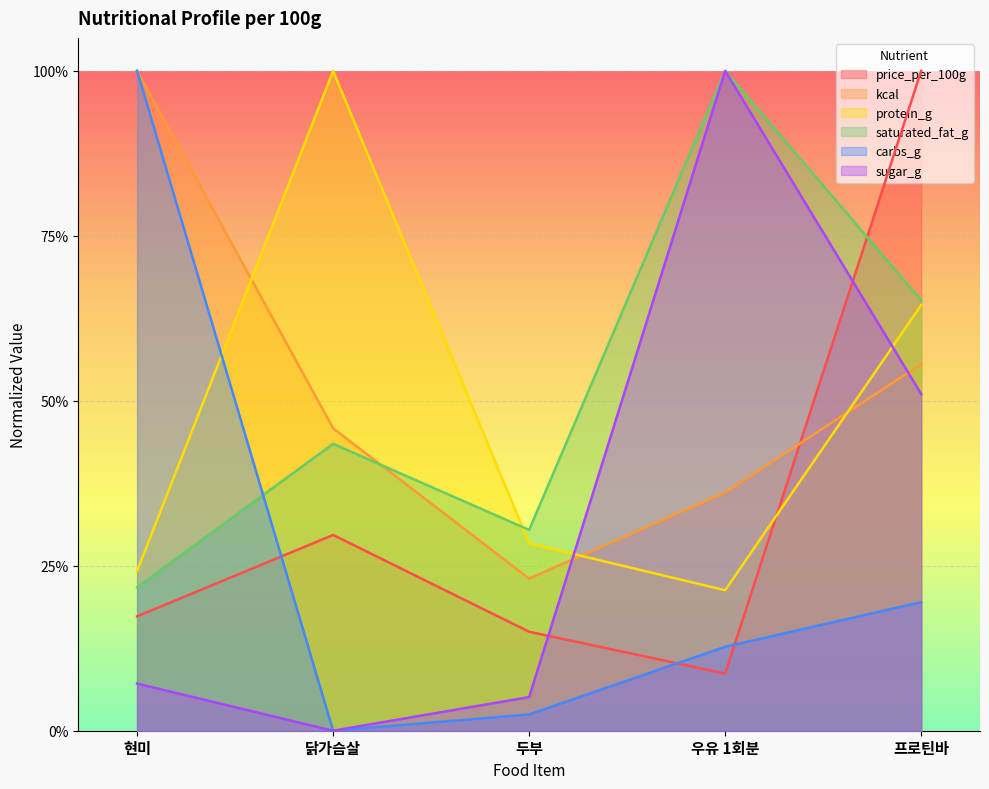

At which category is the sum across all series the highest?

프로틴바